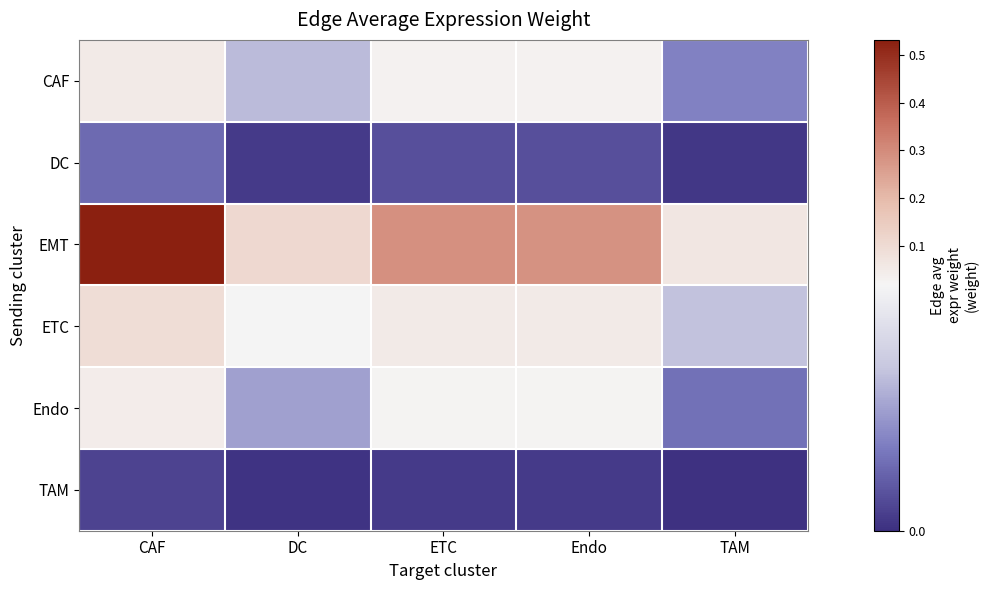

Rank the series at ETC from lowest to highest value.

TAM, DC, Endo, CAF, ETC, EMT